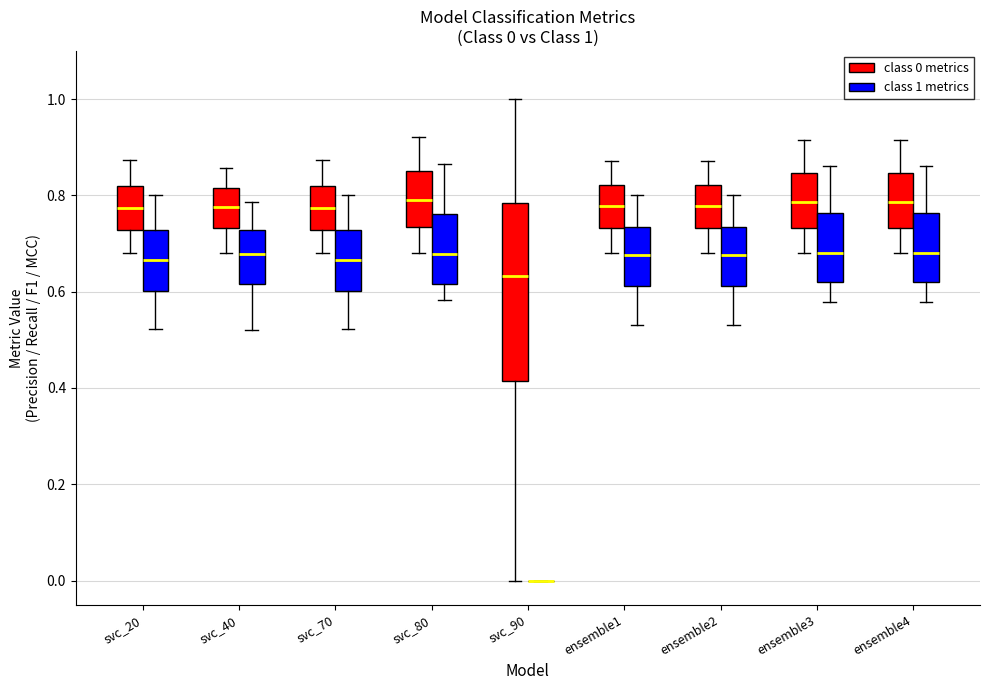

Which box is the tallest, from its lower edge to its upper edge?

svc_90 (class 0 metrics)